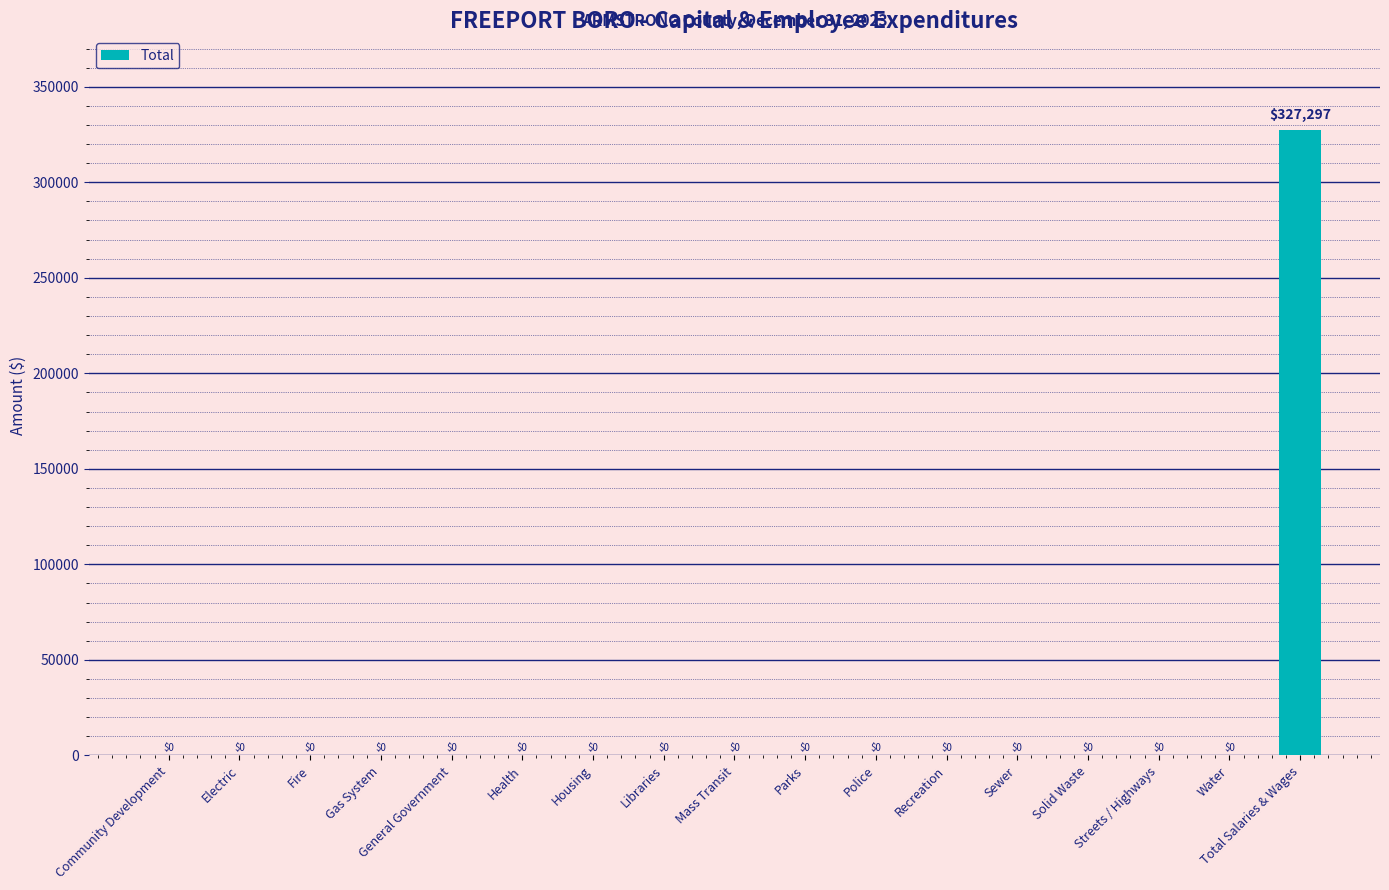

What is the maximum value shown in the chart?

327297